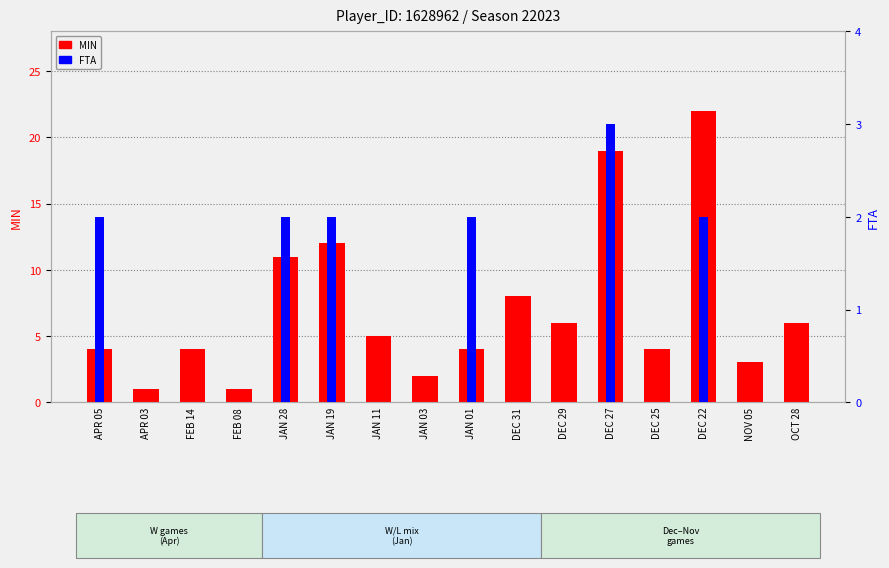

Reading left to right, extract all data points from this chart.

MIN: APR 05=4	APR 03=1	FEB 14=4	FEB 08=1	JAN 28=11	JAN 19=12	JAN 11=5	JAN 03=2	JAN 01=4	DEC 31=8	DEC 29=6	DEC 27=19	DEC 25=4	DEC 22=22	NOV 05=3	OCT 28=6
FTA: APR 05=2	APR 03=0	FEB 14=0	FEB 08=0	JAN 28=2	JAN 19=2	JAN 11=0	JAN 03=0	JAN 01=2	DEC 31=0	DEC 29=0	DEC 27=3	DEC 25=0	DEC 22=2	NOV 05=0	OCT 28=0